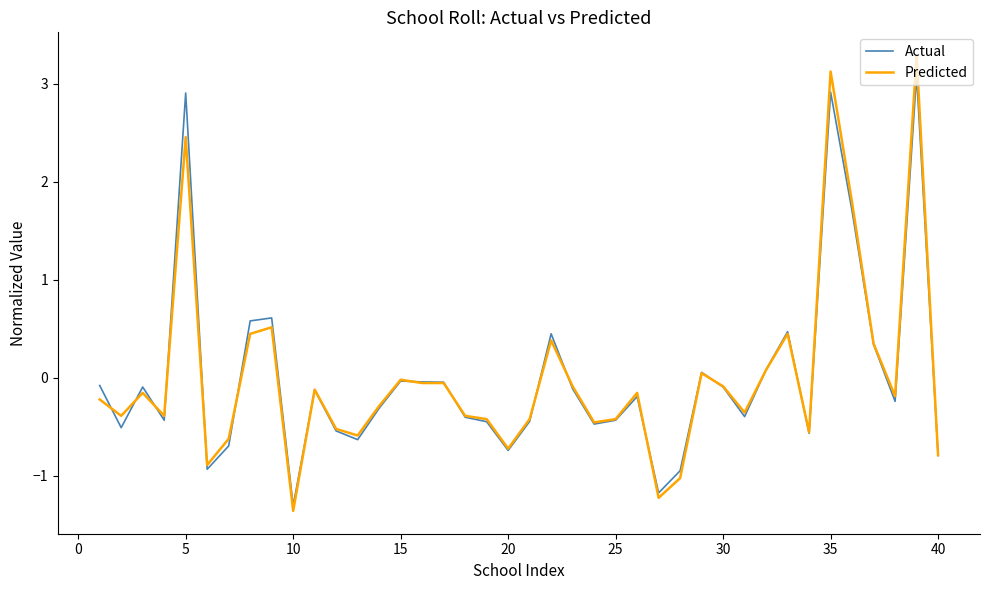

Which series has the widest spread of values?

Predicted